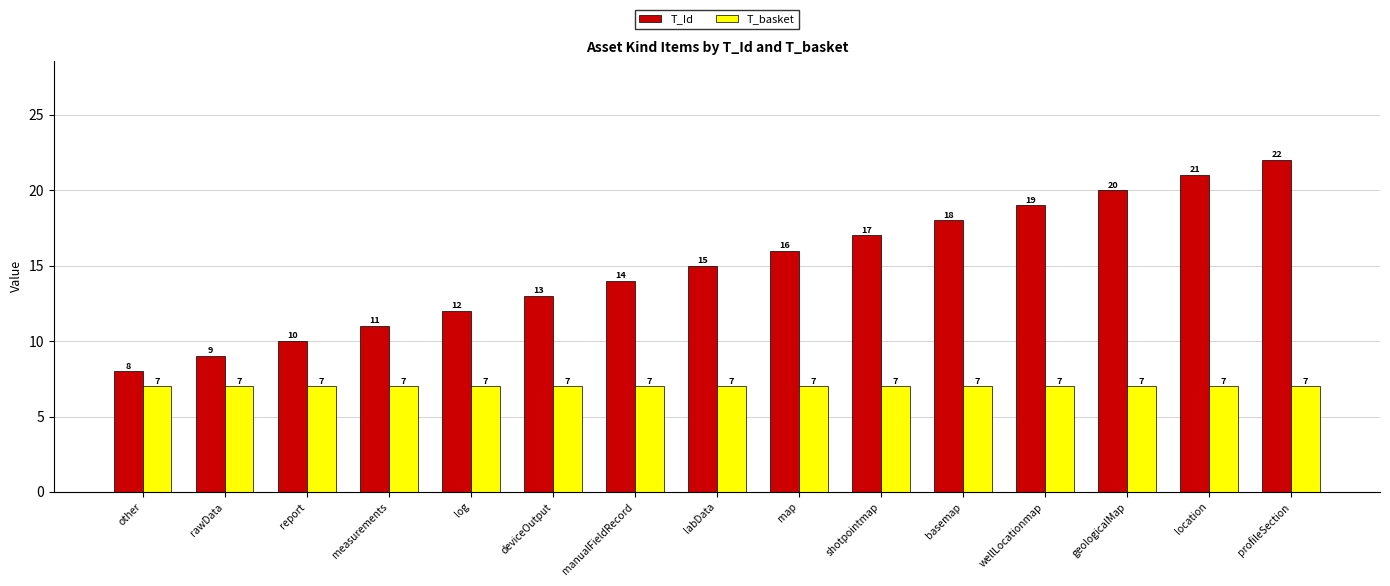

How many values in the T_Id series are below 15?

7